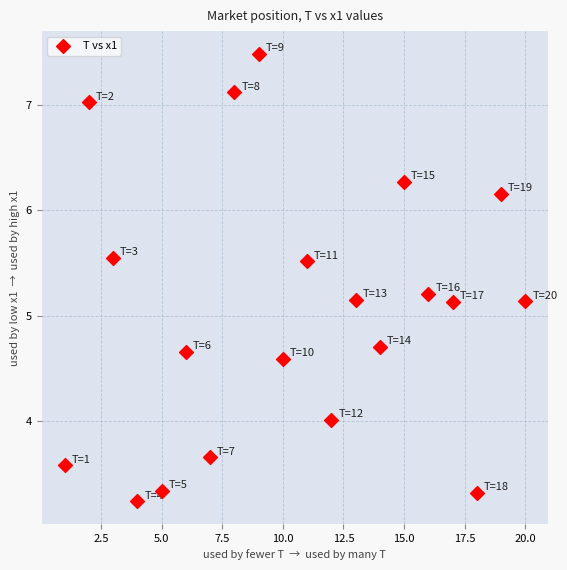

What is the range of Y values (max minus min)?

4.2